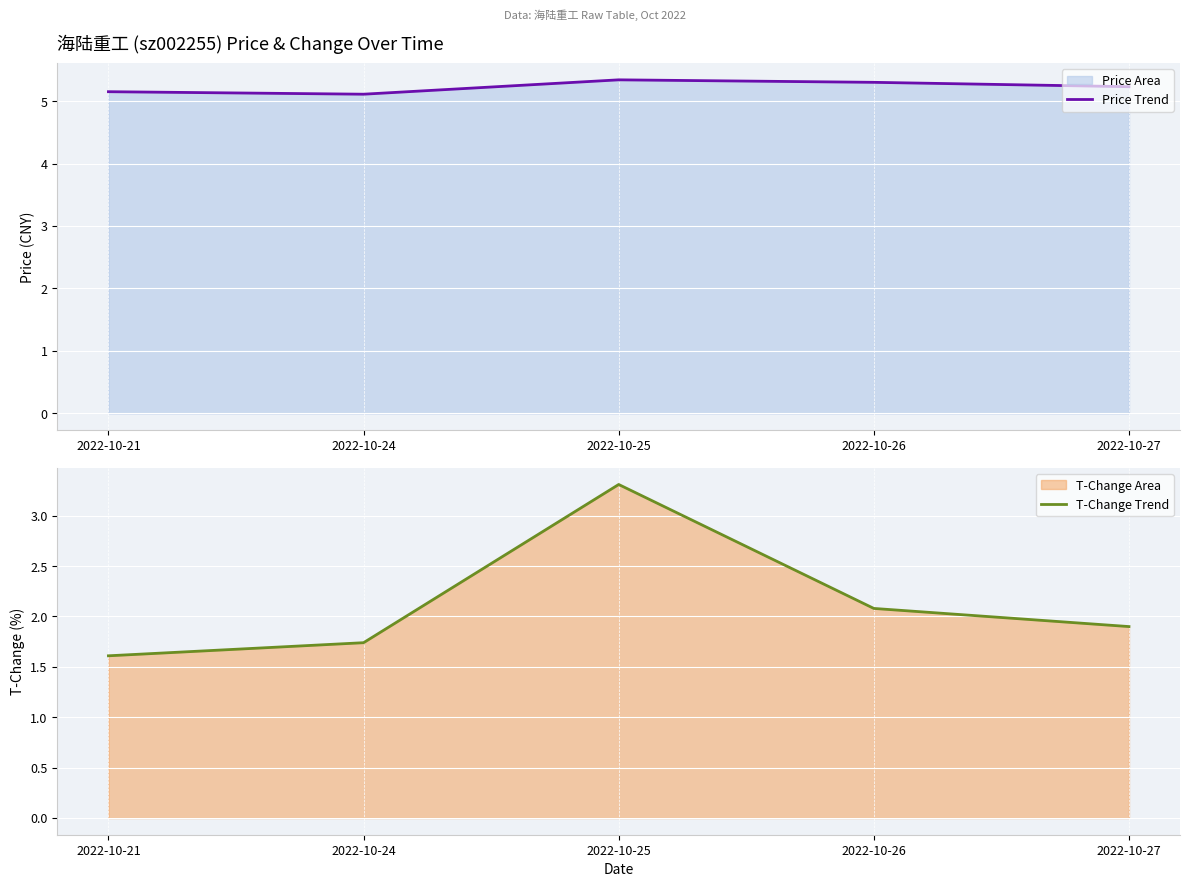

Does the chart display data point markers on the line(s)?

No